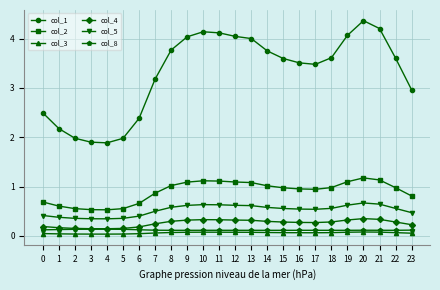

Which label corresponds to the largest value in the chart?

20